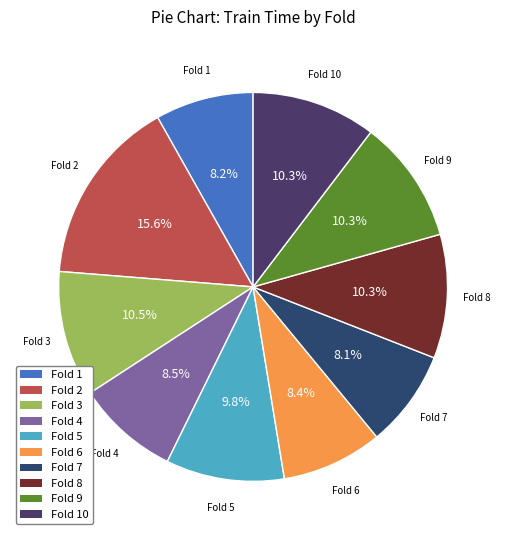

Is there any slice that represents more than half of the pie?

No